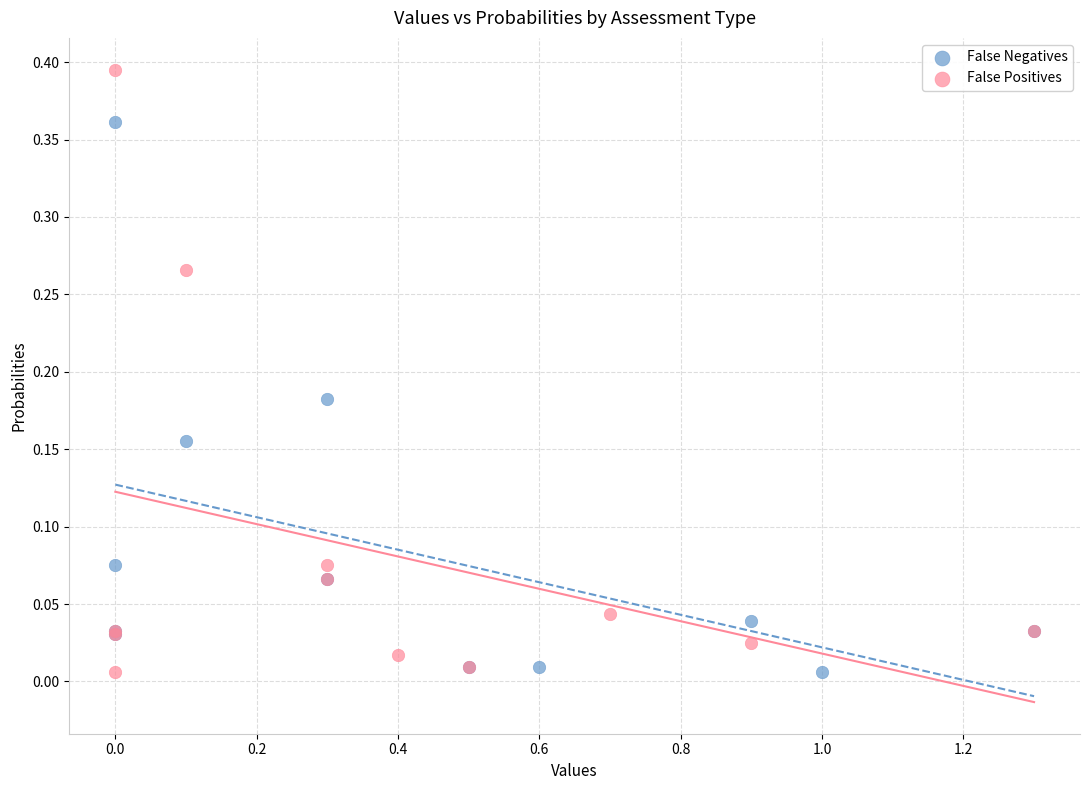

Which series has the largest Y range (max minus min)?

False Positives